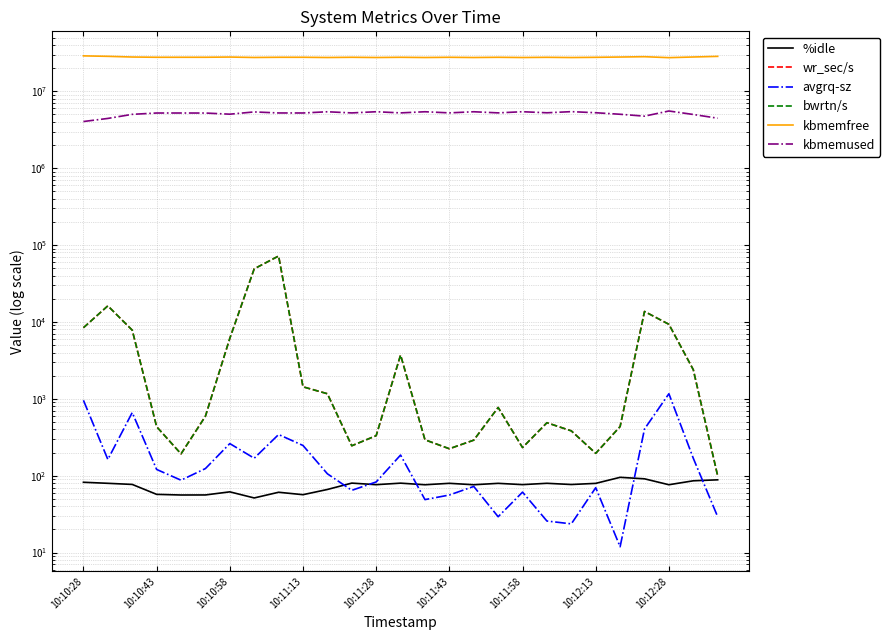

What is the value of the kbmemfree point at the 25th from the left?

27402488.0